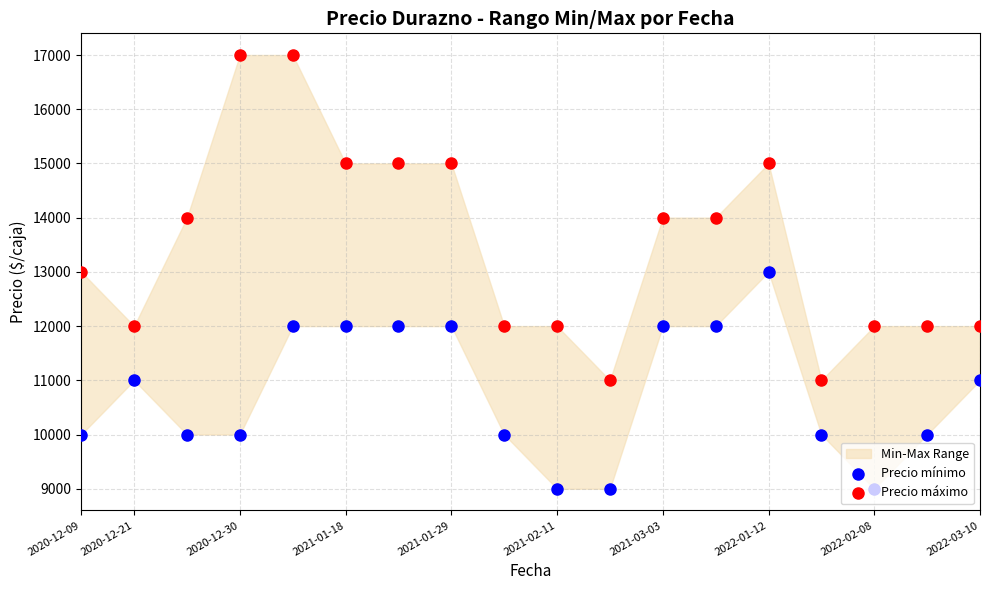

Which series contains the highest Y value?

Precio máximo